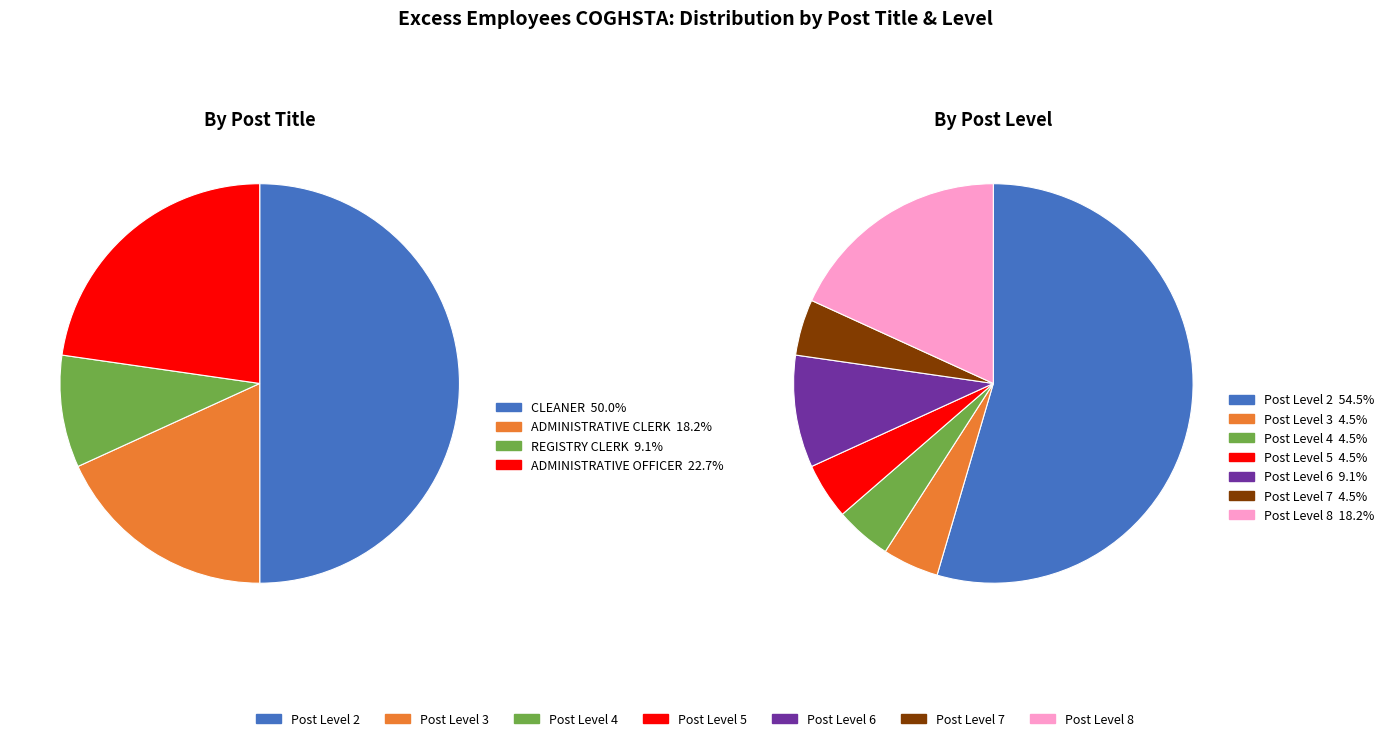

Count the number of slices in the pie.

4